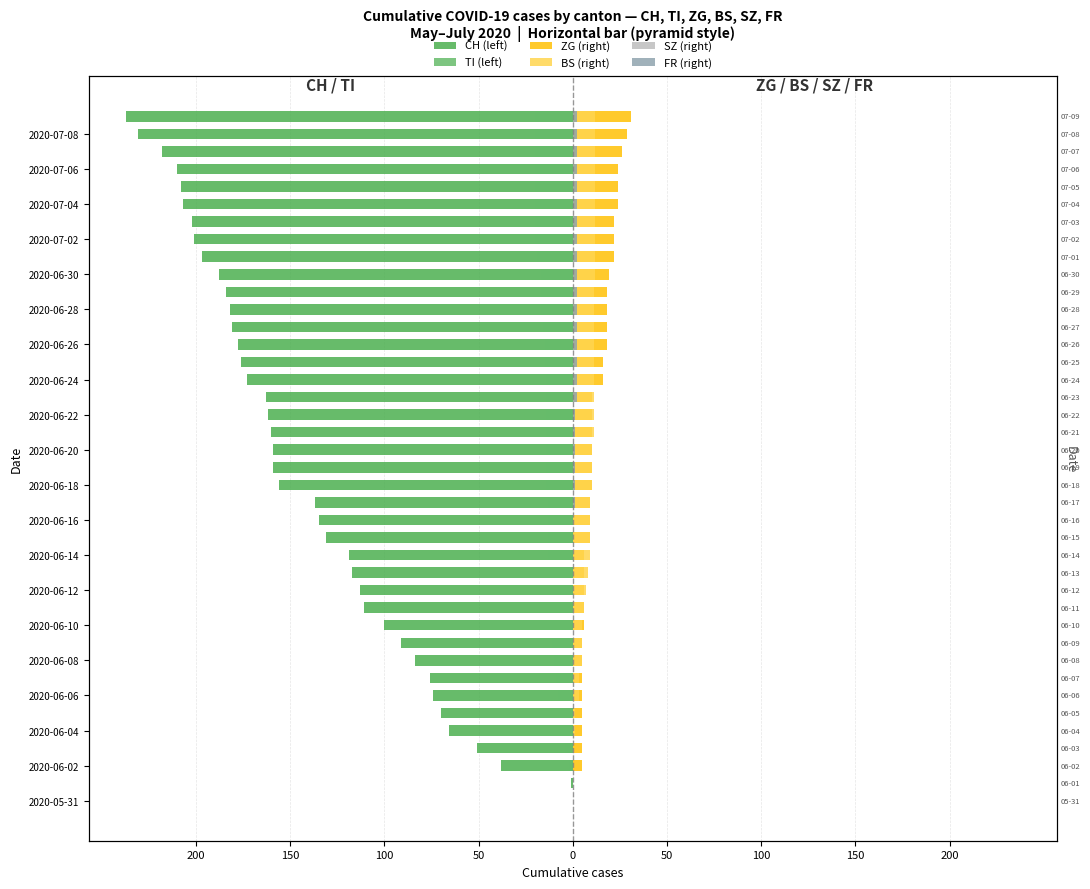

Between 50 and 150, which is larger?

50